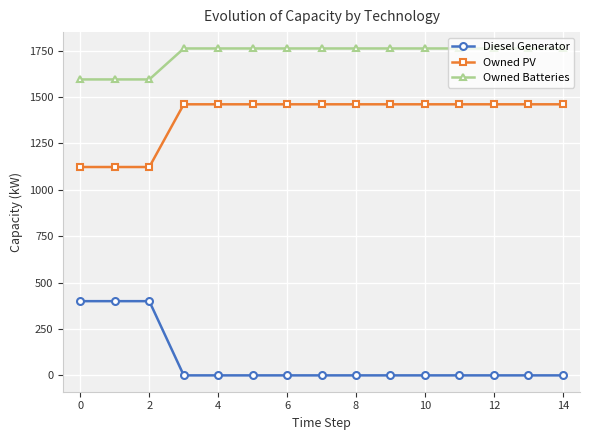

At how many categories does at least one series exceed 704?

15